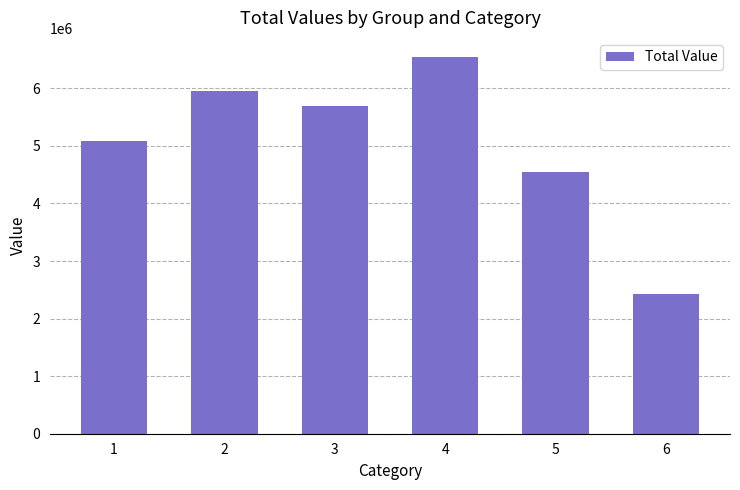

Reading left to right, what are all the values shown in this chart?

1=5091661.0	2=5953464.5	3=5700573.0	4=6548924.0	5=4542369.9	6=2422342.0